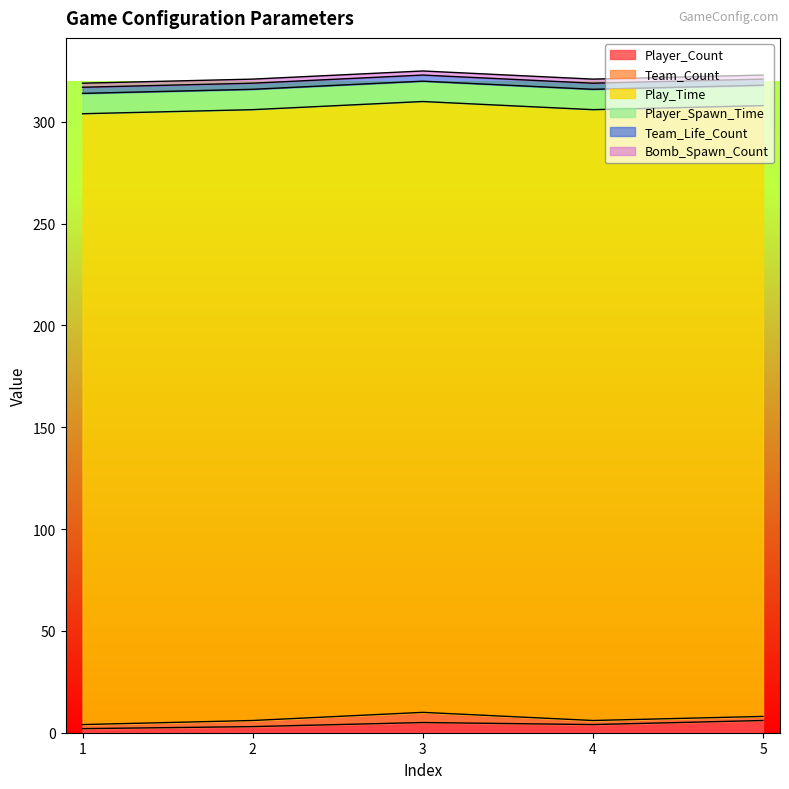

At which label does Play_Time reach its peak?

1